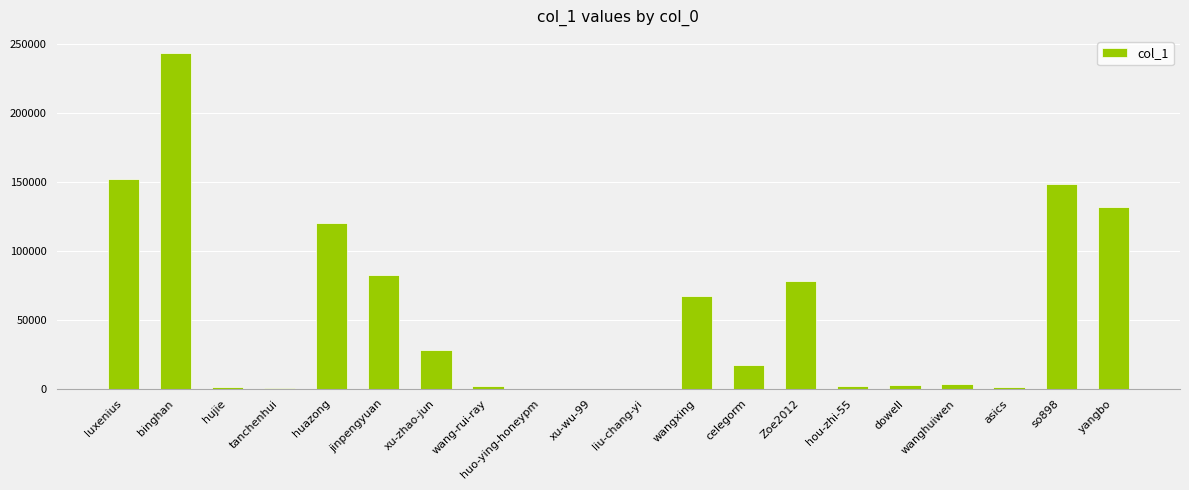

The chart shows a value of 243559 at binghan. True or false?

True